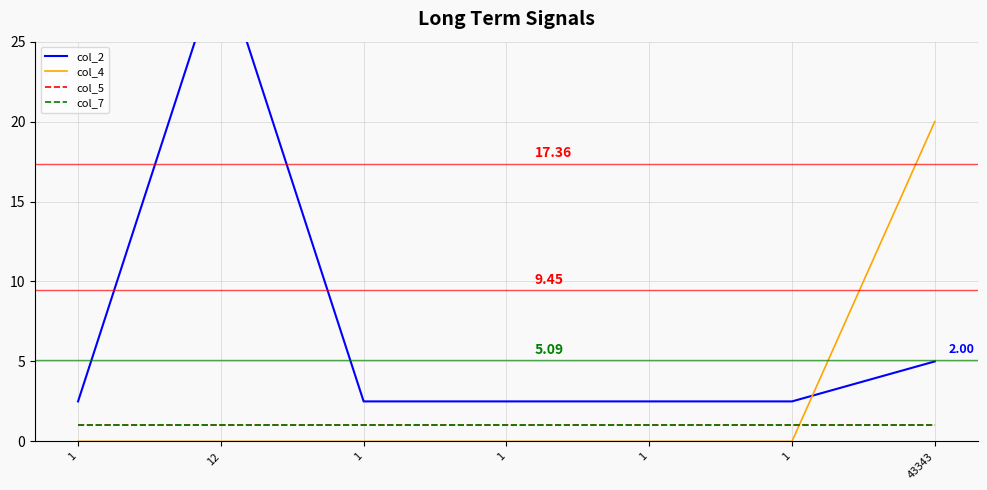

What is the value of the col_2 point at the 2nd from the left?

30.0